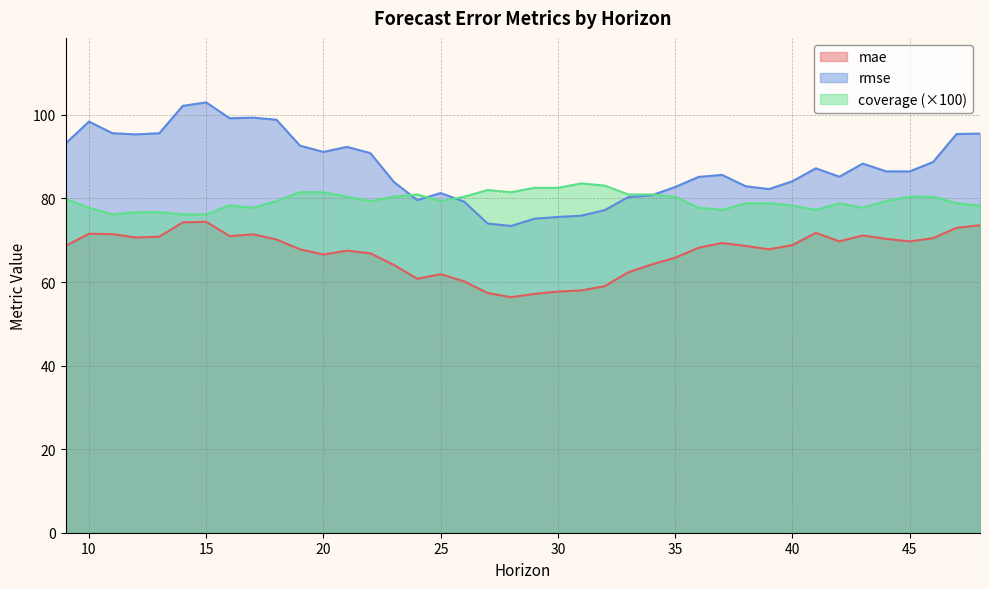

How many distinct data groups are displayed?

3